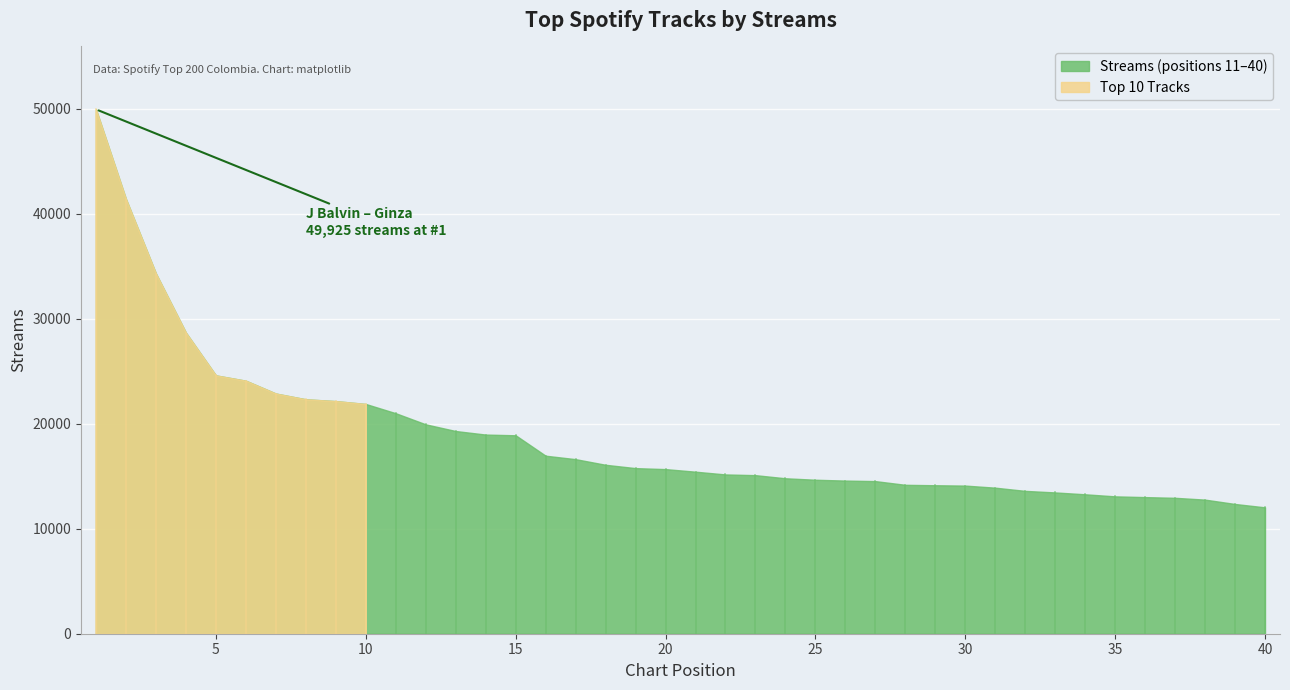

What is the ratio of the value at 12 to the value at 25?

1.4